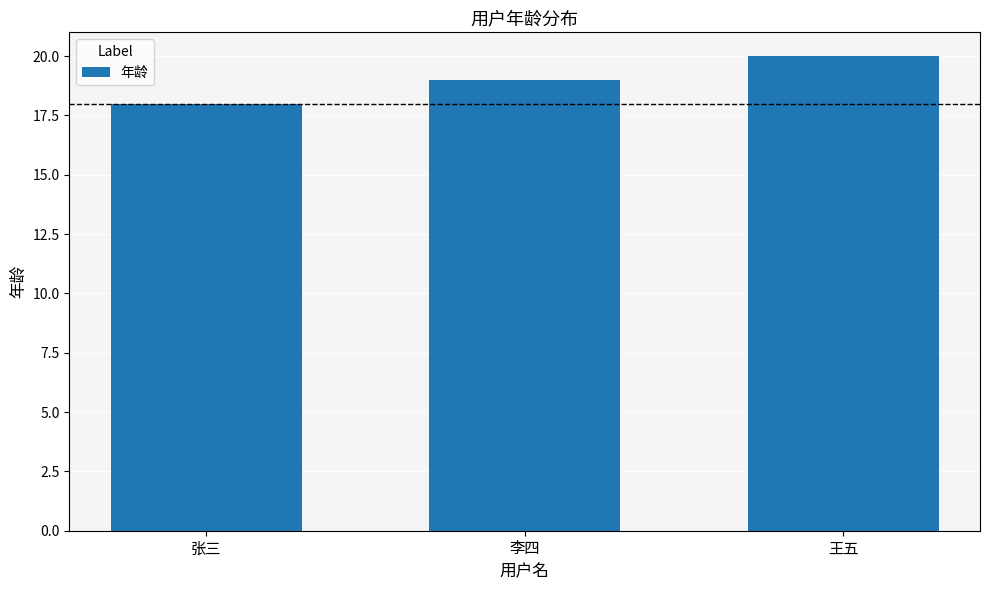

Does the chart contain stacked bars?

No